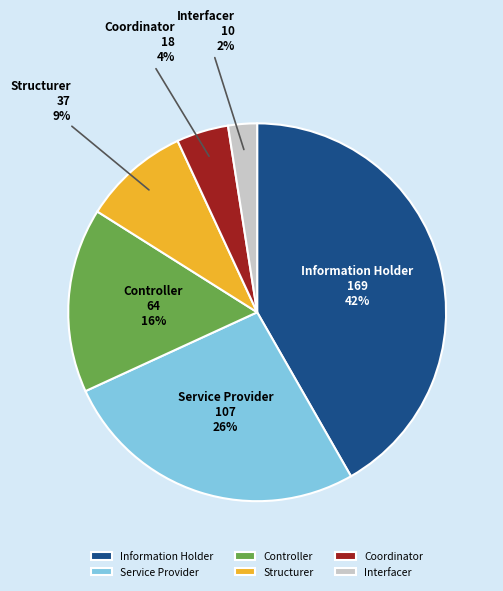

Between Information Holder and Structurer, which is larger?

Information Holder